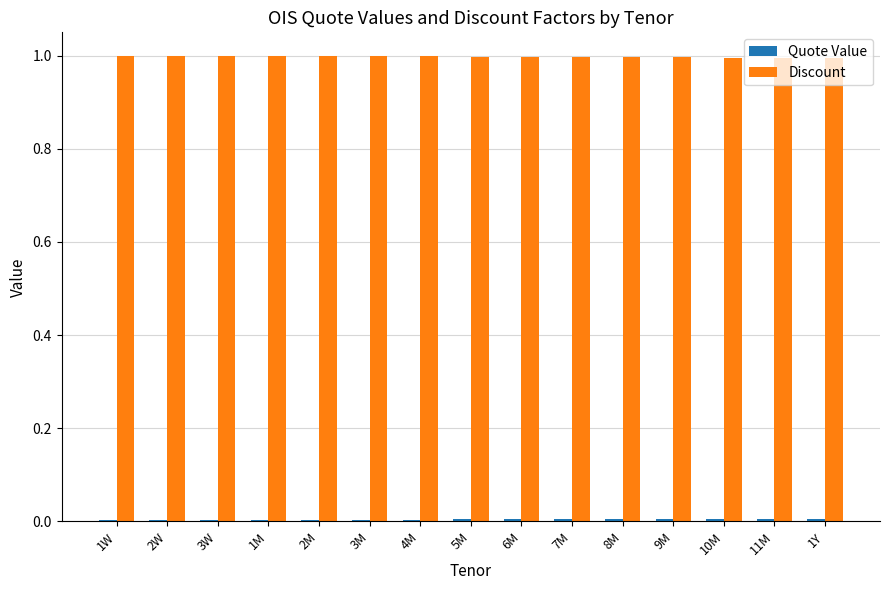

What is the greatest value displayed?

1.0